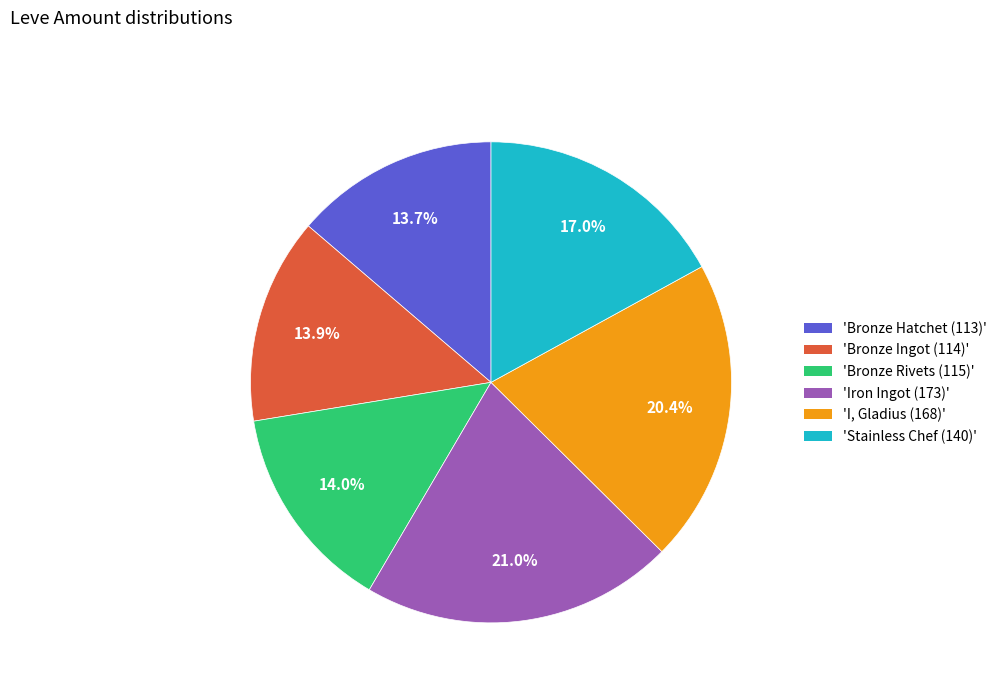

How many segments does this pie chart have?

6